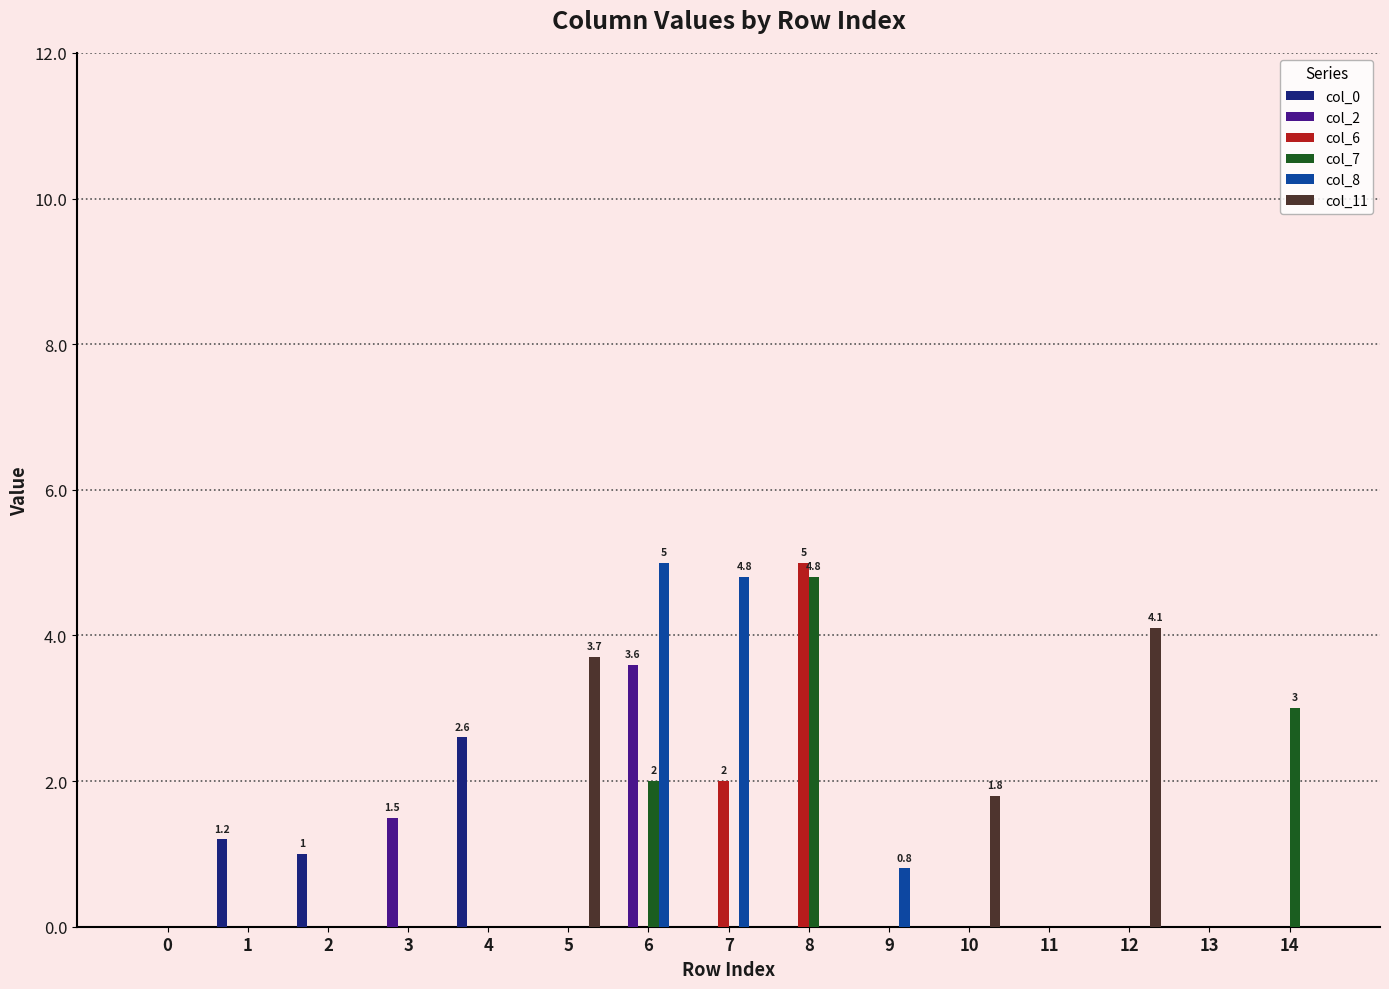

The value of col_6 at 6 is 2.4. True or false?

False